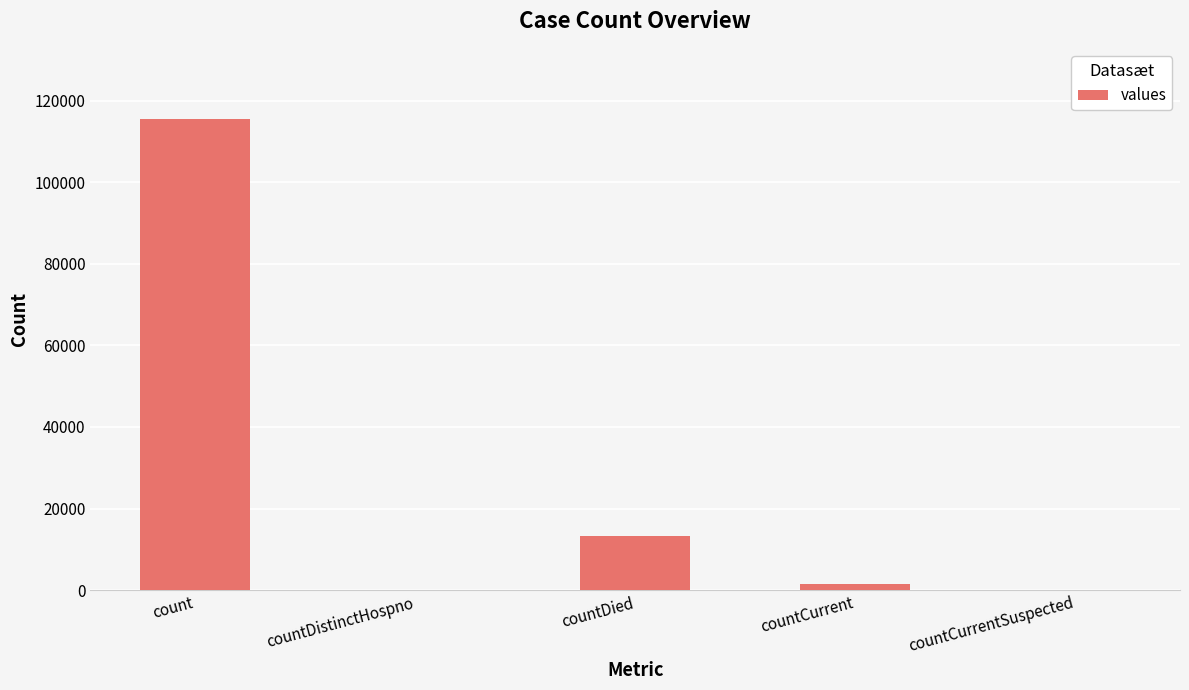

True or false: the data shows 56278 at countCurrentSuspected.

False